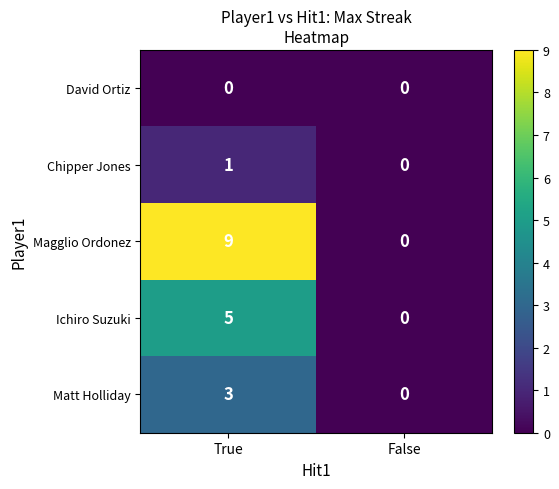

List the series in order of their peak value, highest first.

Magglio Ordonez, Ichiro Suzuki, Matt Holliday, Chipper Jones, David Ortiz